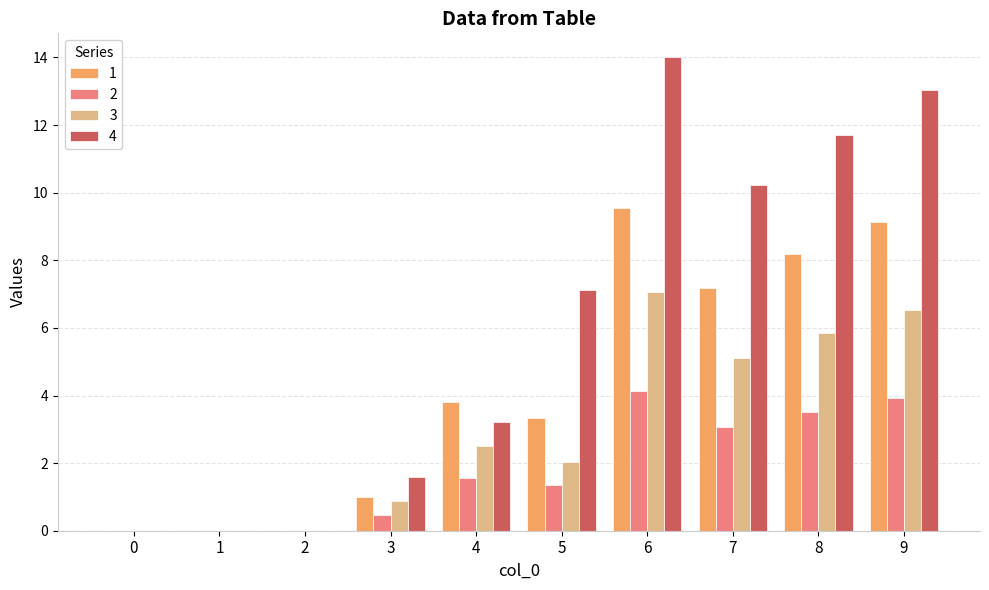

What is the maximum value shown in the chart?

14.0